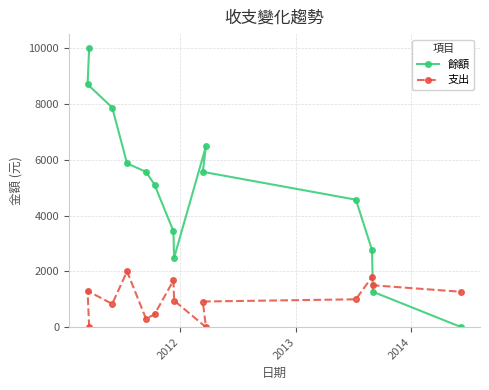

Which series has the largest total across all categories?

餘額